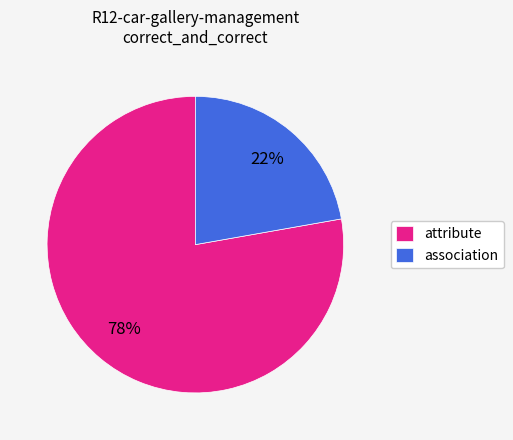

Does any single category account for the majority?

Yes